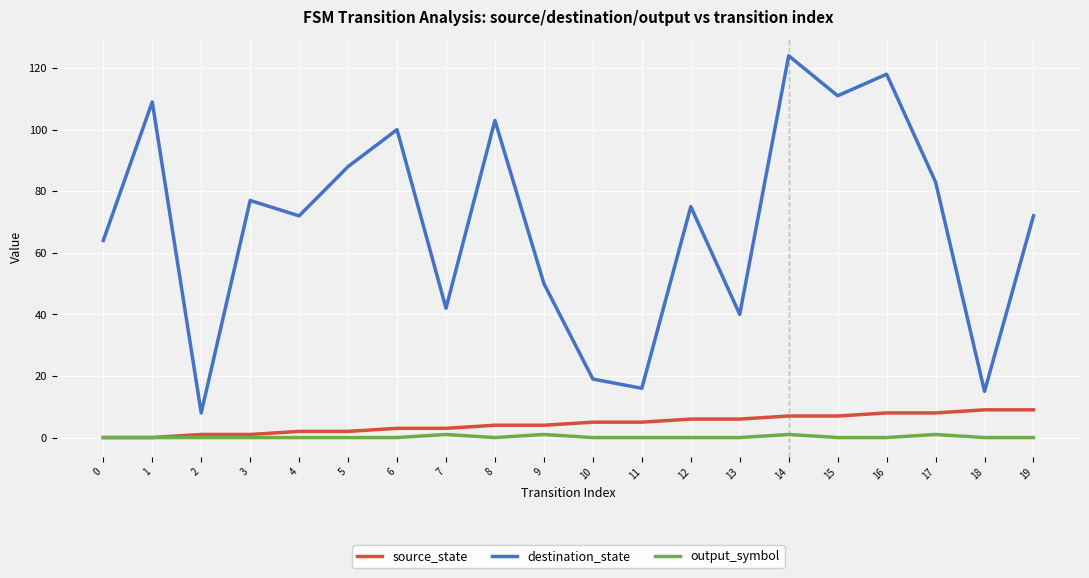

Is this an area chart (filled region under the line)?

No